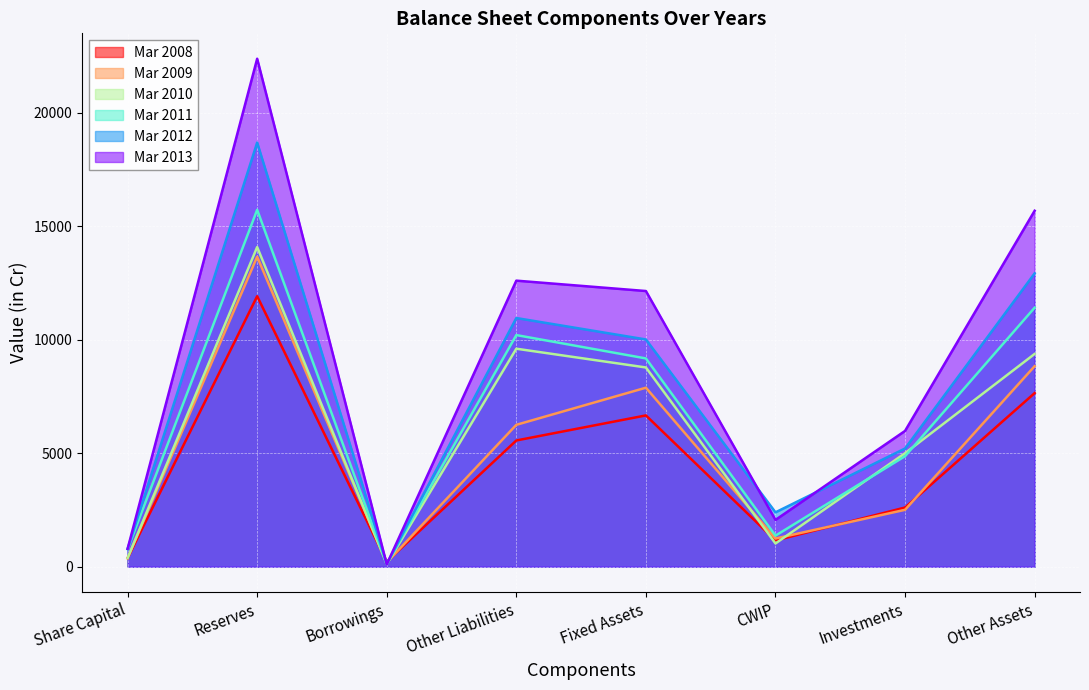

Is the value of Mar 2009 at Other Assets greater than the value of Mar 2013 at Other Liabilities?

No